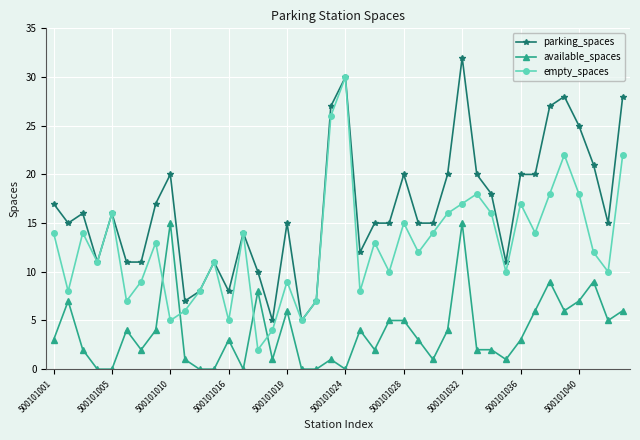

Rank the series by their average value, from lowest to highest.

available_spaces, empty_spaces, parking_spaces